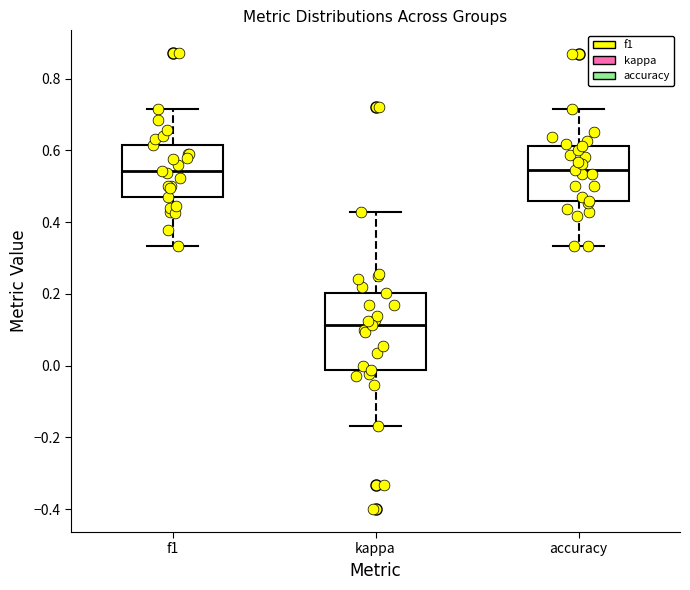

Reading left to right, transcribe this box plot: for each box, give where its median line is, the range the box spans, and where its two whiskers end, as read against the y-axis. The values are not printed on the chart, so give them approximately, as read against the axis.

f1: median 0.54, box 0.48 to 0.62, whiskers 0.34 to 0.72
kappa: median 0.12, box -0.02 to 0.20, whiskers -0.16 to 0.42
accuracy: median 0.54, box 0.46 to 0.62, whiskers 0.34 to 0.72